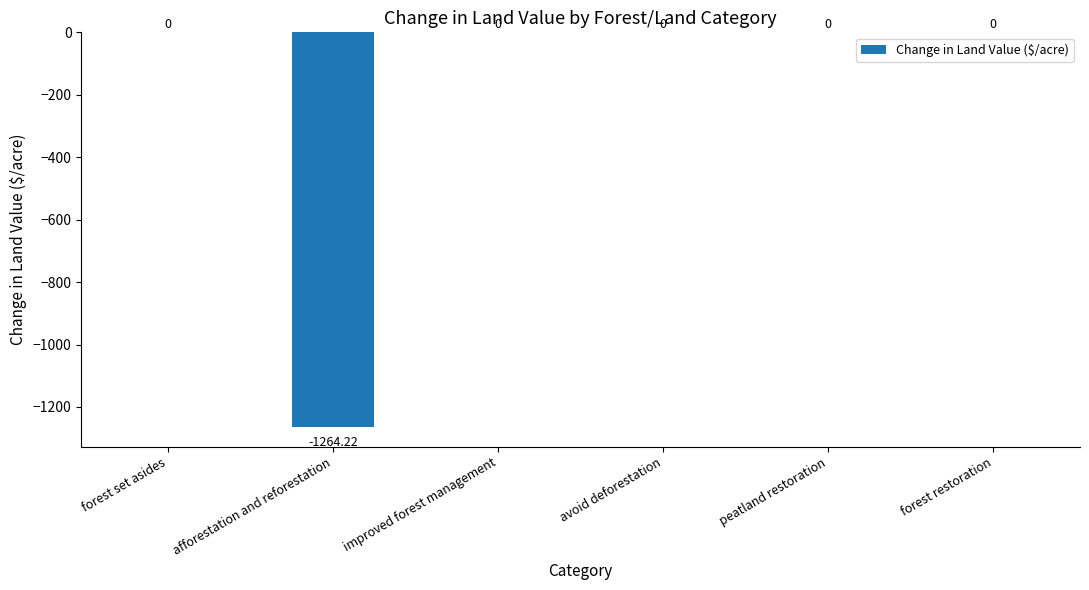

Between avoid deforestation and afforestation and reforestation, which is larger?

avoid deforestation